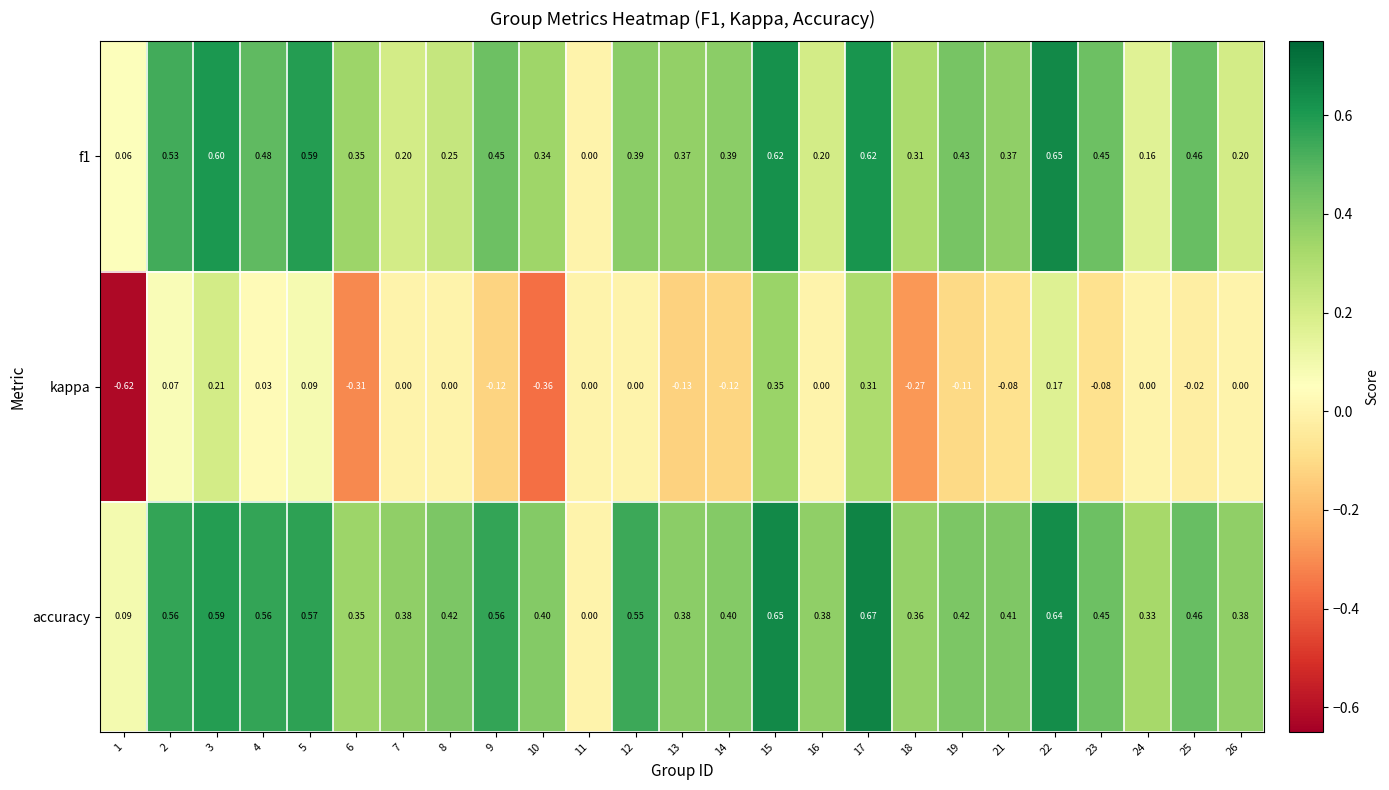

Which series has the largest total across all categories?

accuracy